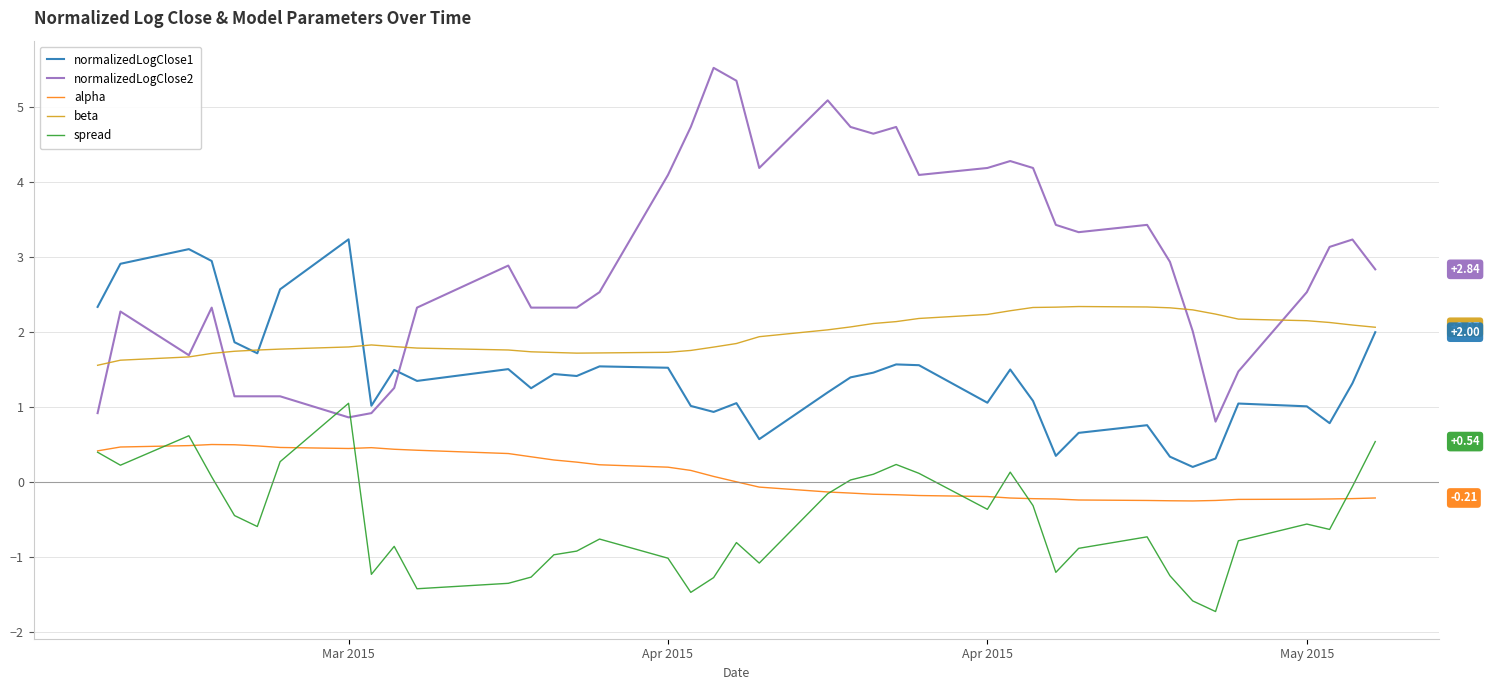

What is the average value of the spread series?

-0.5